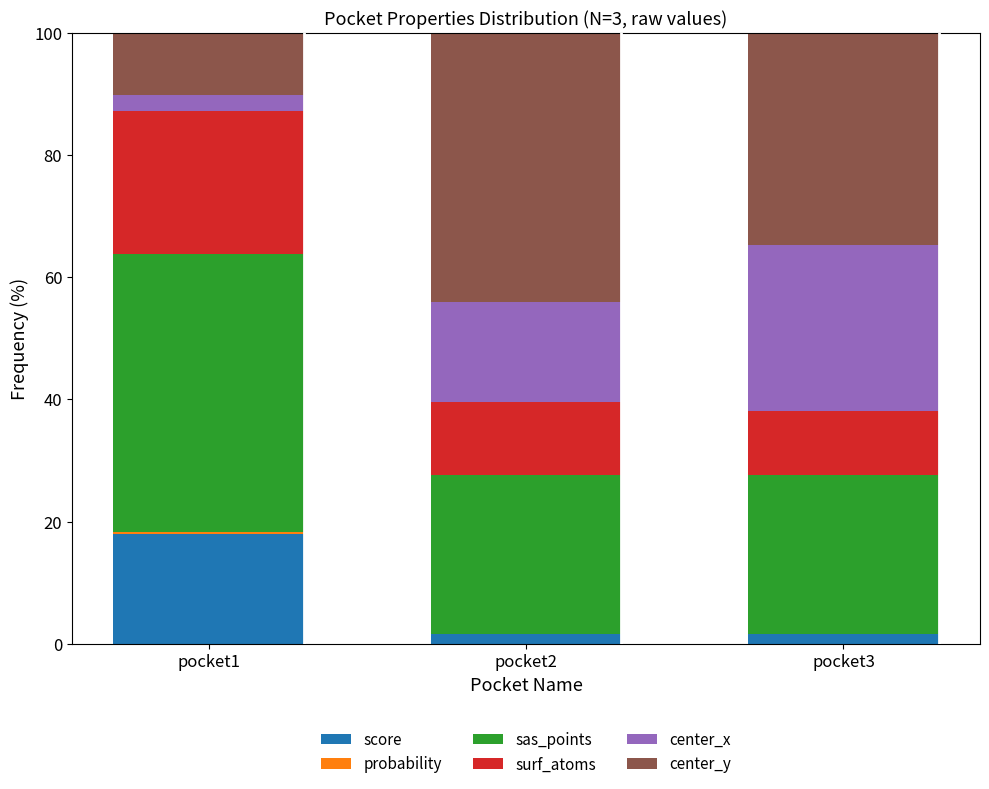

What is the sum of all score values?

21.3